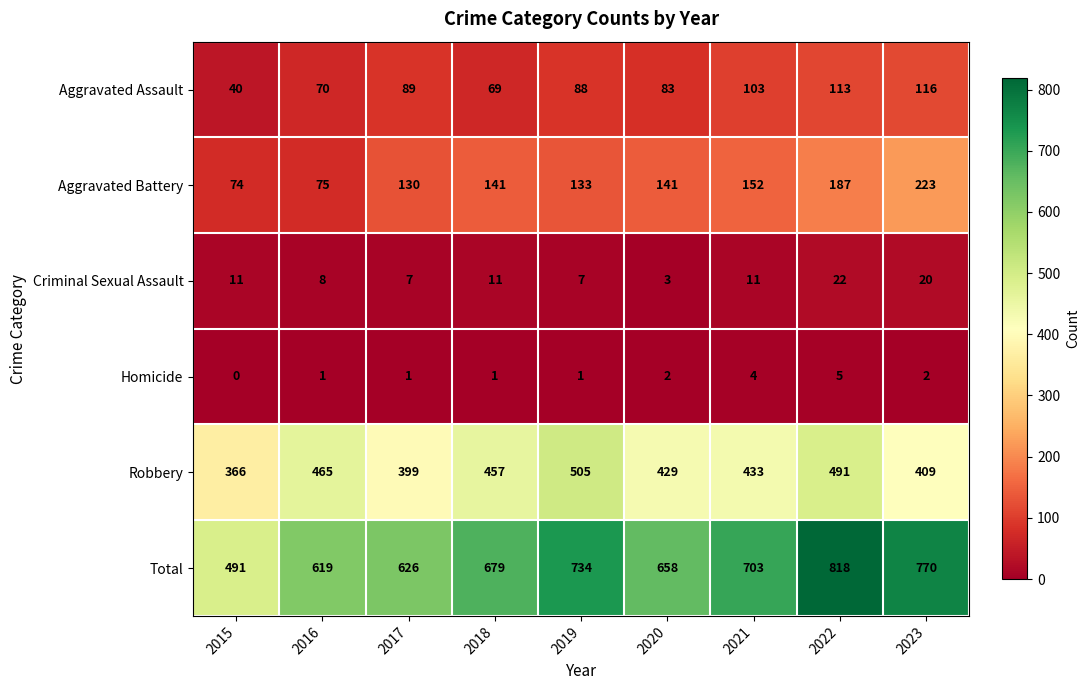

At how many categories does at least one series exceed 39?

9